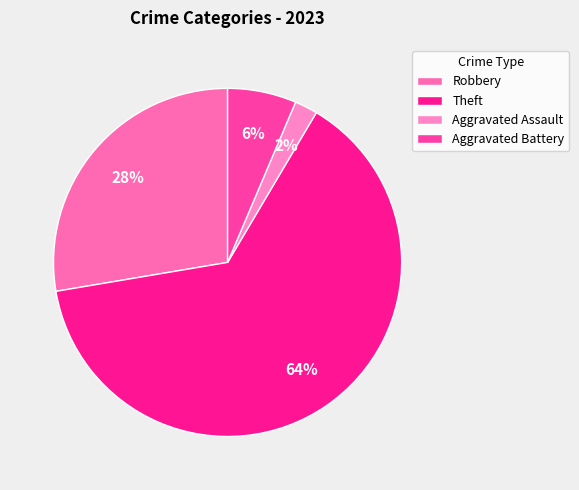

Count the number of slices in the pie.

4